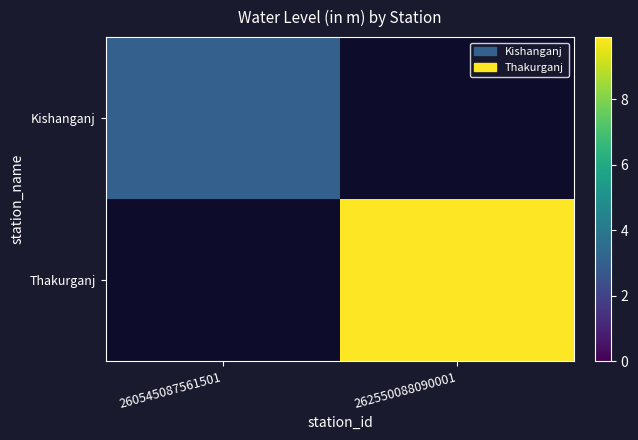

True or false: Kishanganj has a value of 5.3 at 260545087561501.

False